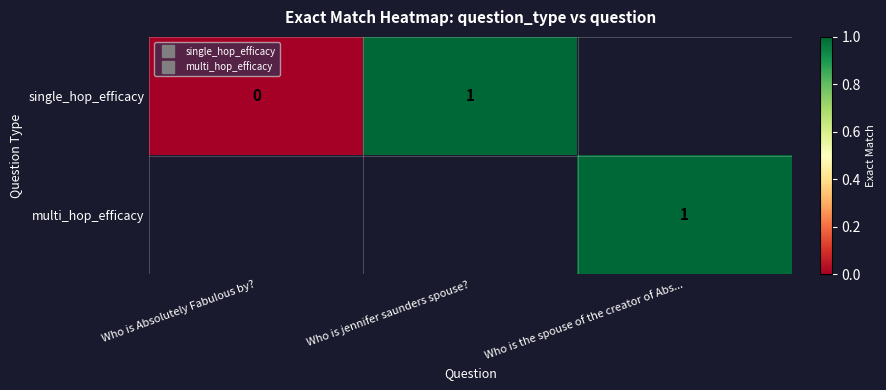

Which has a higher value, Who is the spouse of the creator of Abs... or Who is jennifer saunders spouse??

Who is jennifer saunders spouse?